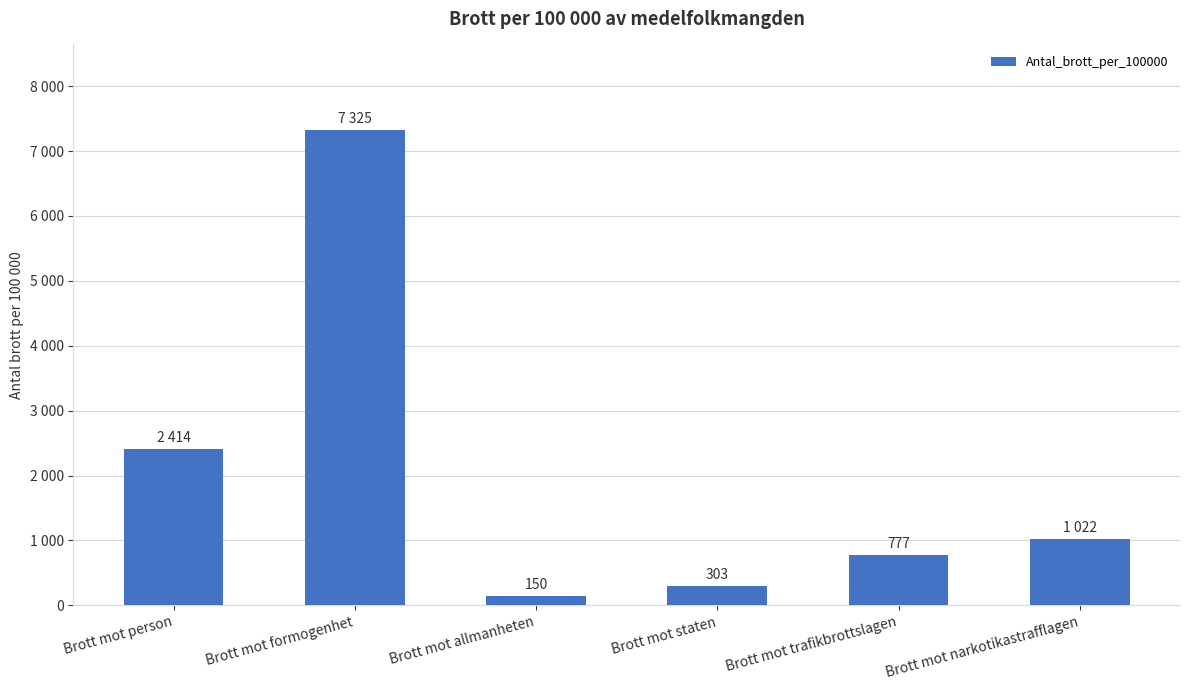

Where is the data nearest to the value 3737?

Brott mot person